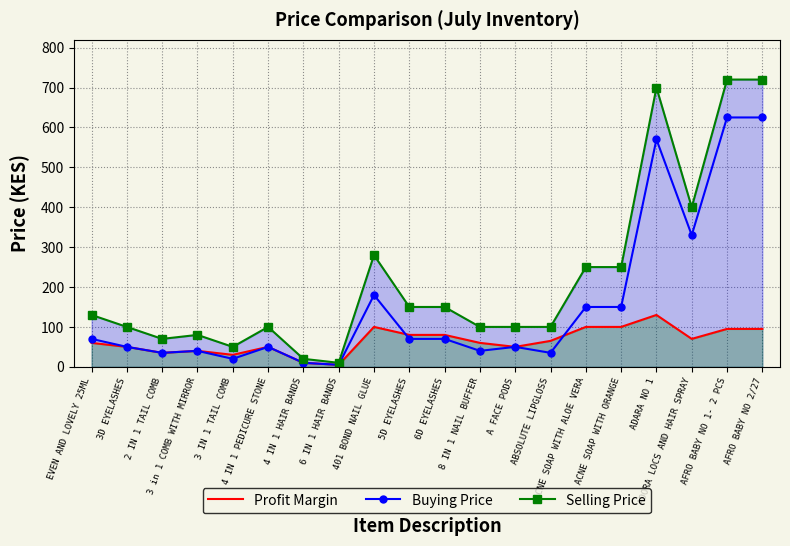

The Profit Margin series shows 5 at 6 IN 1 HAIR BANDS. True or false?

True